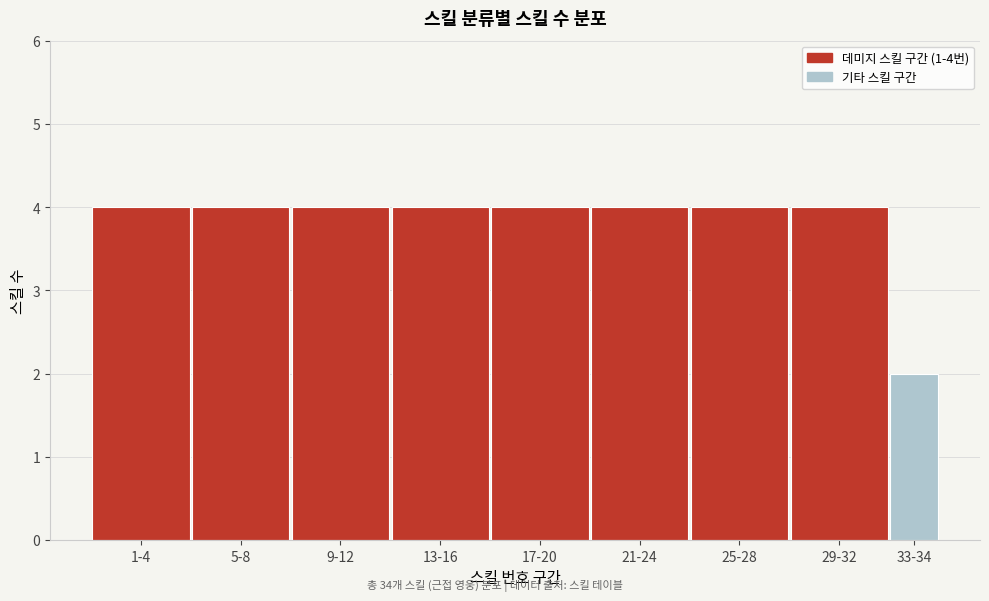

Reading left to right, list all the values displayed in this chart.

4	4	4	4	4	4	4	4	2